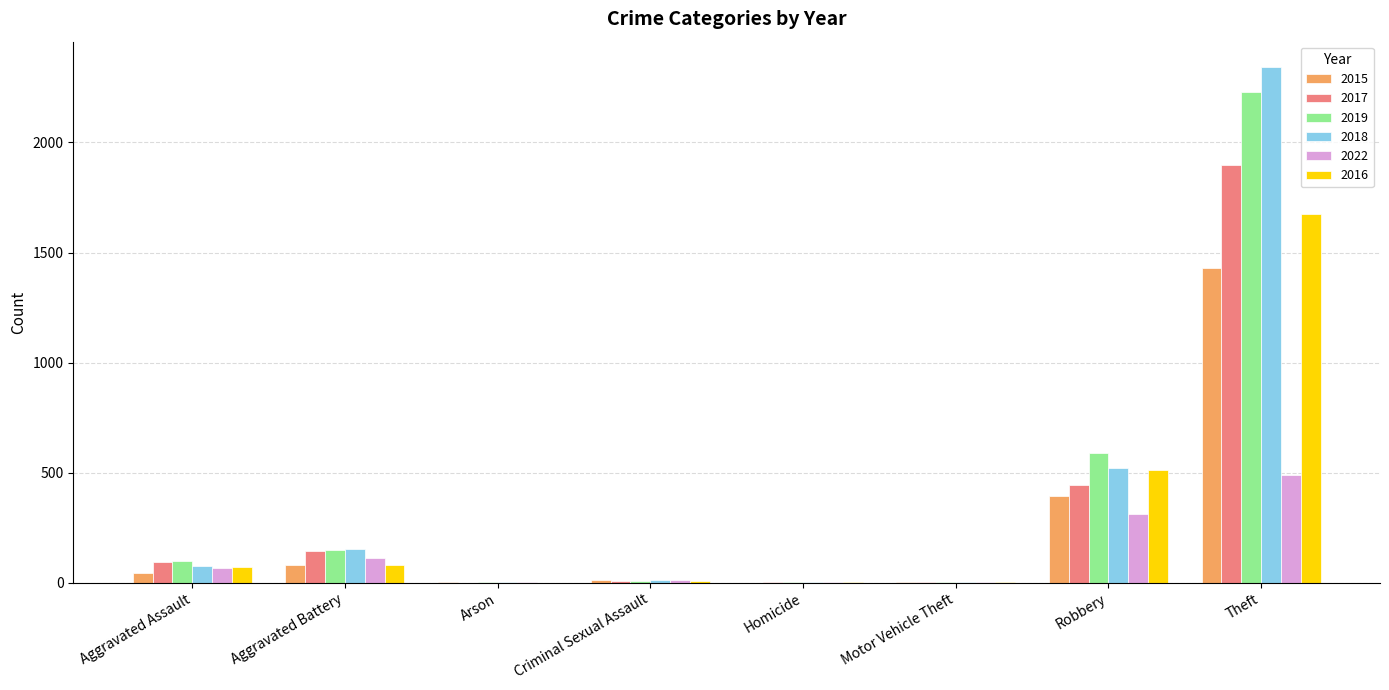

What is the maximum value for 2017?

1896